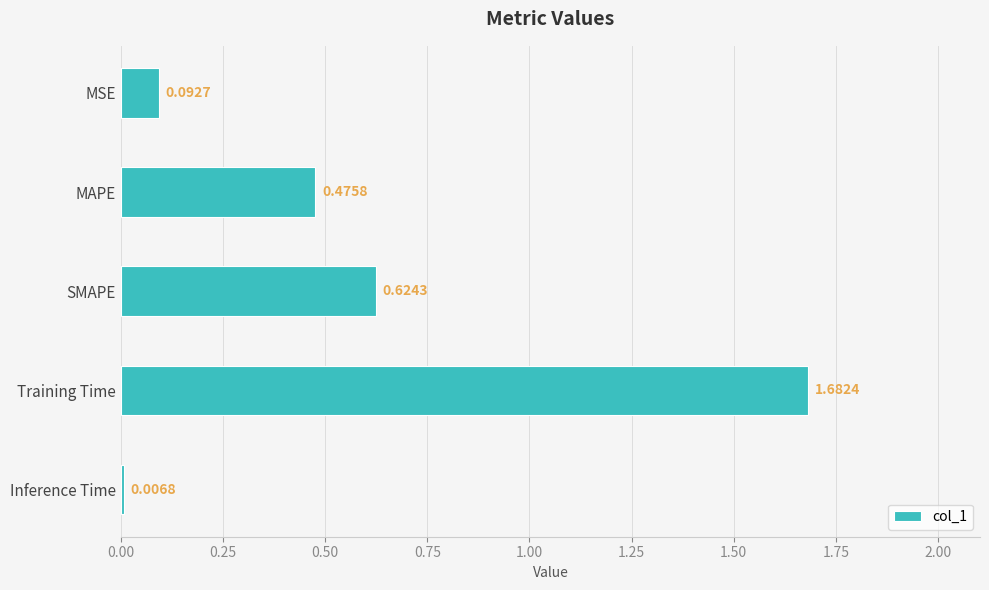

What is the sum of the values at SMAPE and Training Time?

2.3